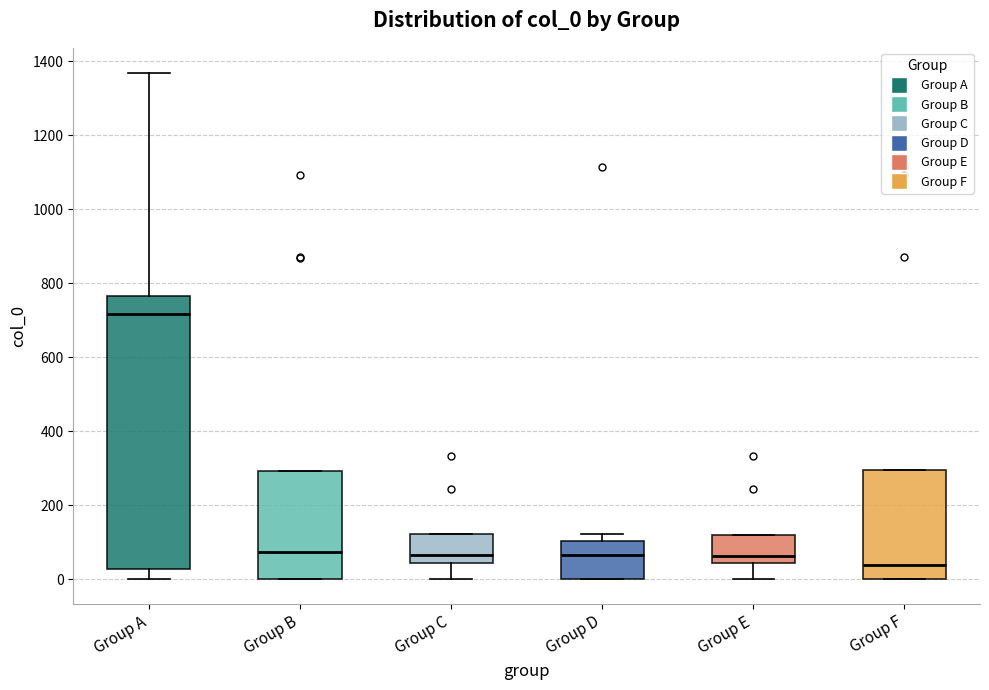

Which box is the tallest, from its lower edge to its upper edge?

Group A